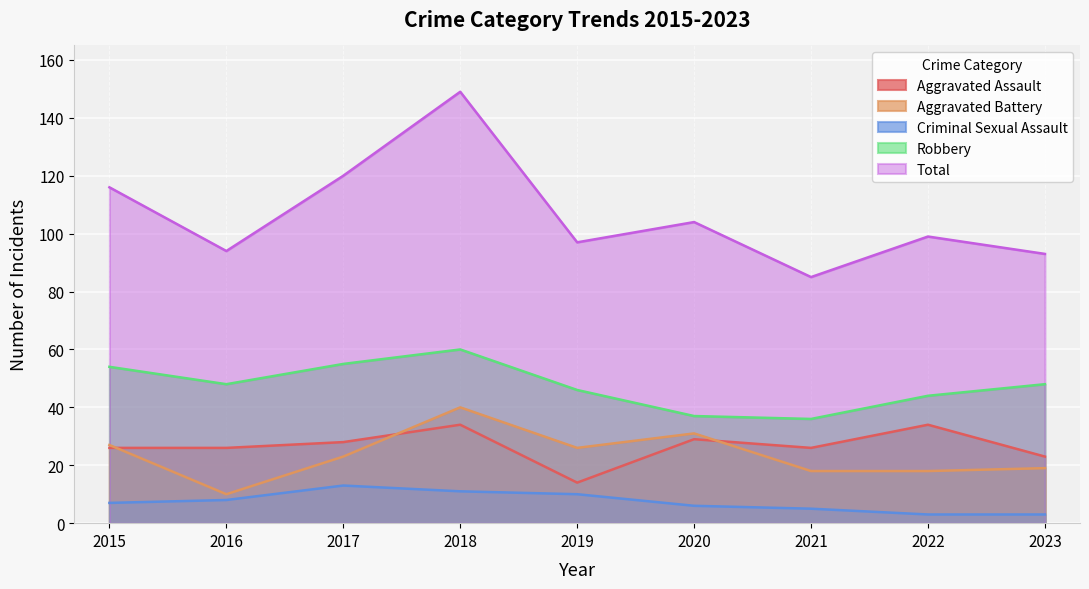

Which series has the largest range (max minus min)?

Total